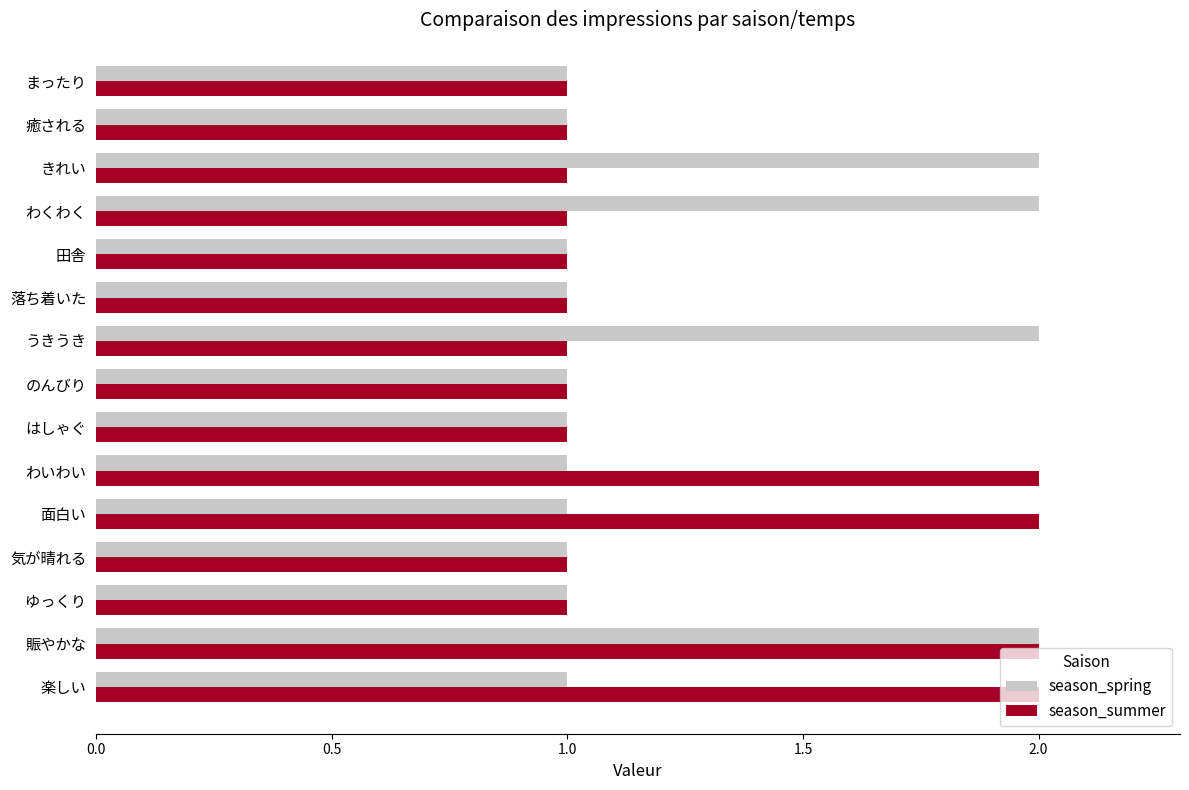

Which series changed the most between ゆっくり and わいわい?

season_summer